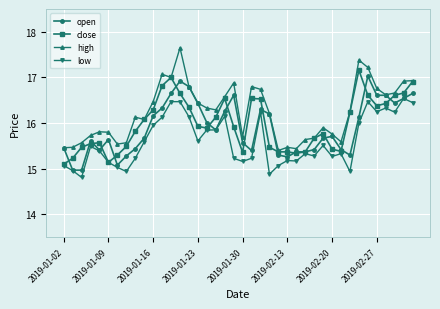

What is the value of the high point at the 1st from the left?

15.5